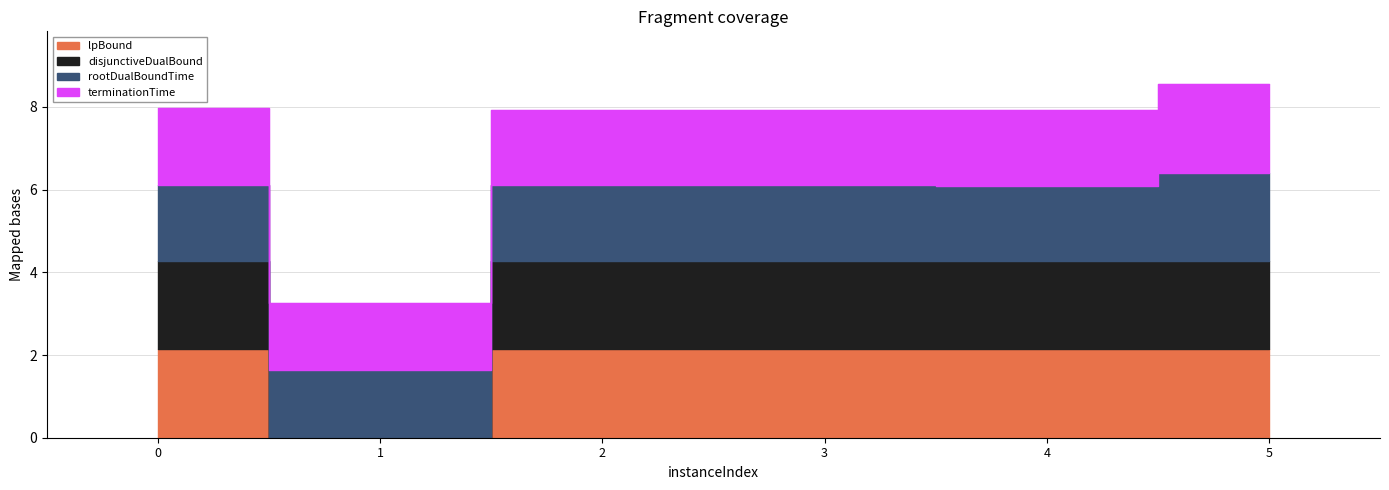

True or false: disjunctiveDualBound and lpBound cross at least once.

False